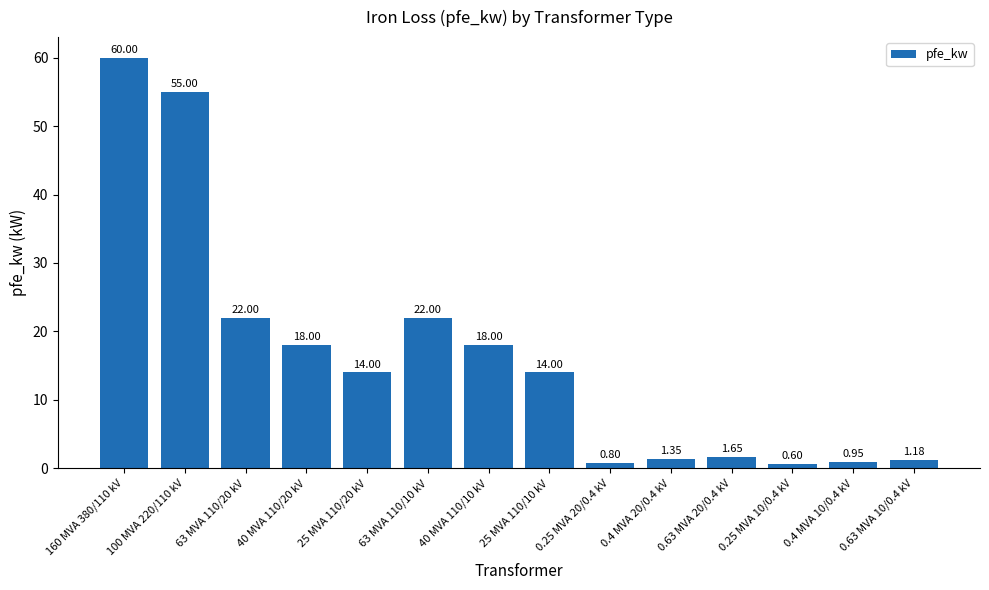

What is the difference between the values at 160 MVA 380/110 kV and 0.25 MVA 10/0.4 kV?

59.4